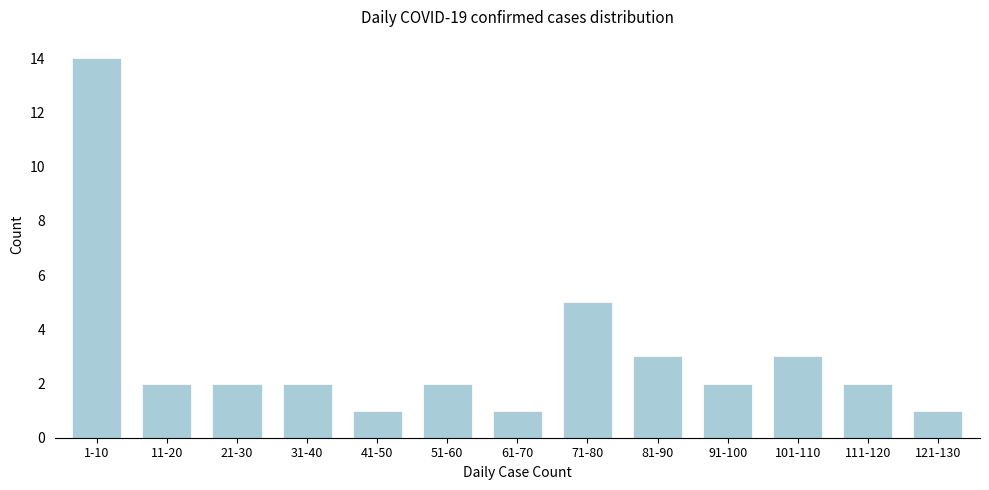

Reading left to right, what are all the values shown in this chart?

1-10=14	11-20=2	21-30=2	31-40=2	41-50=1	51-60=2	61-70=1	71-80=5	81-90=3	91-100=2	101-110=3	111-120=2	121-130=1